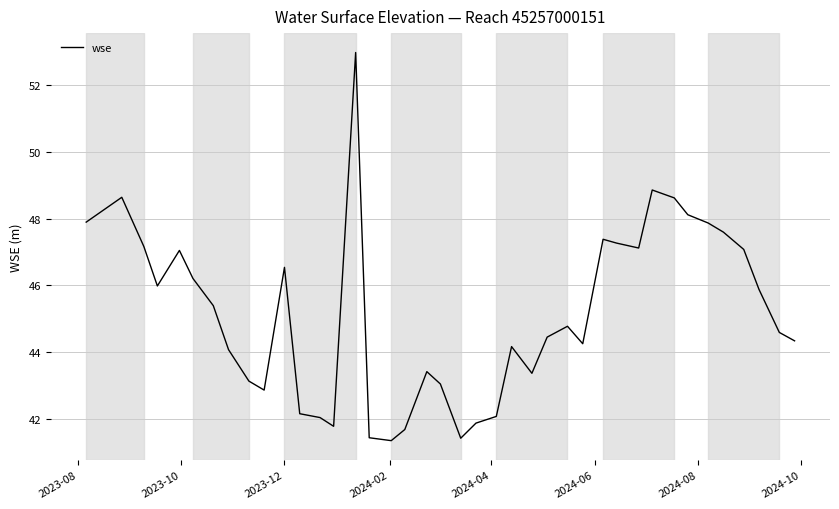

What is the difference between the maximum and minimum values?

11.6